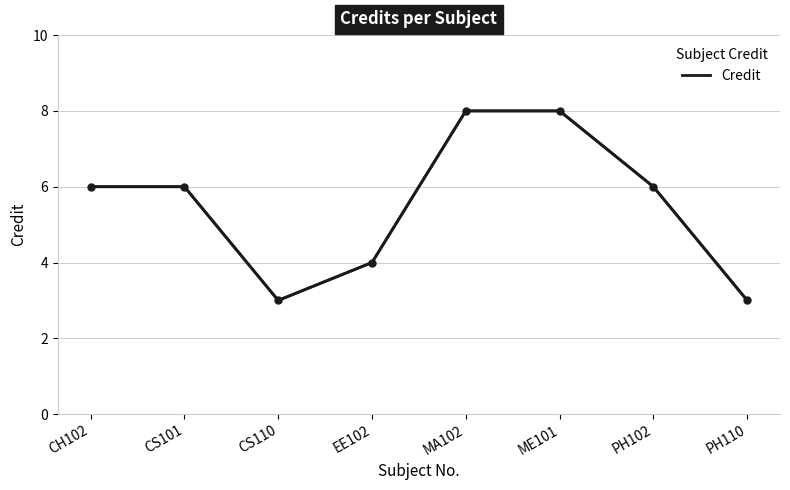

Reading right to left, transcribe all the data shown in this chart.

3	6	8	8	4	3	6	6